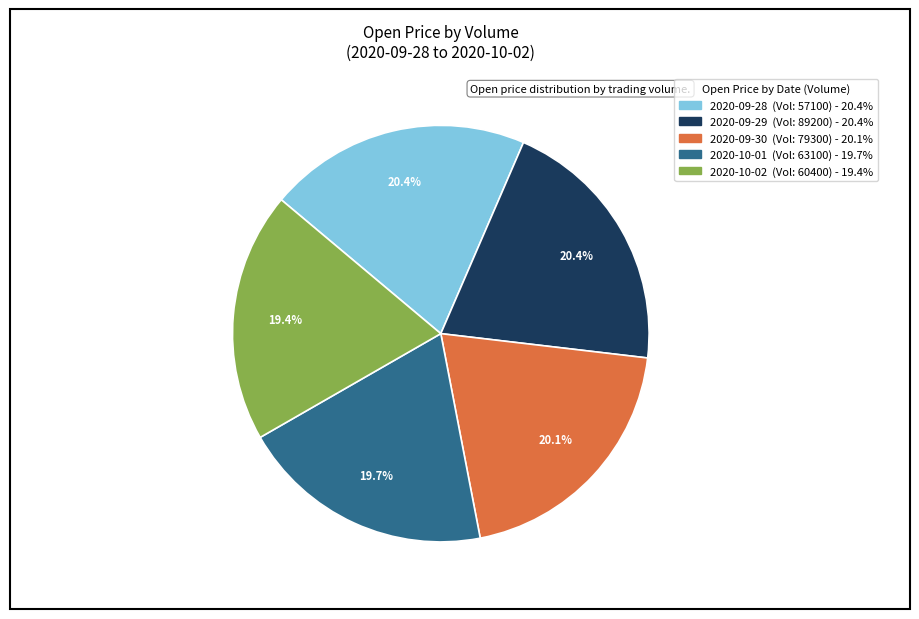

Is there any slice that represents more than half of the pie?

No